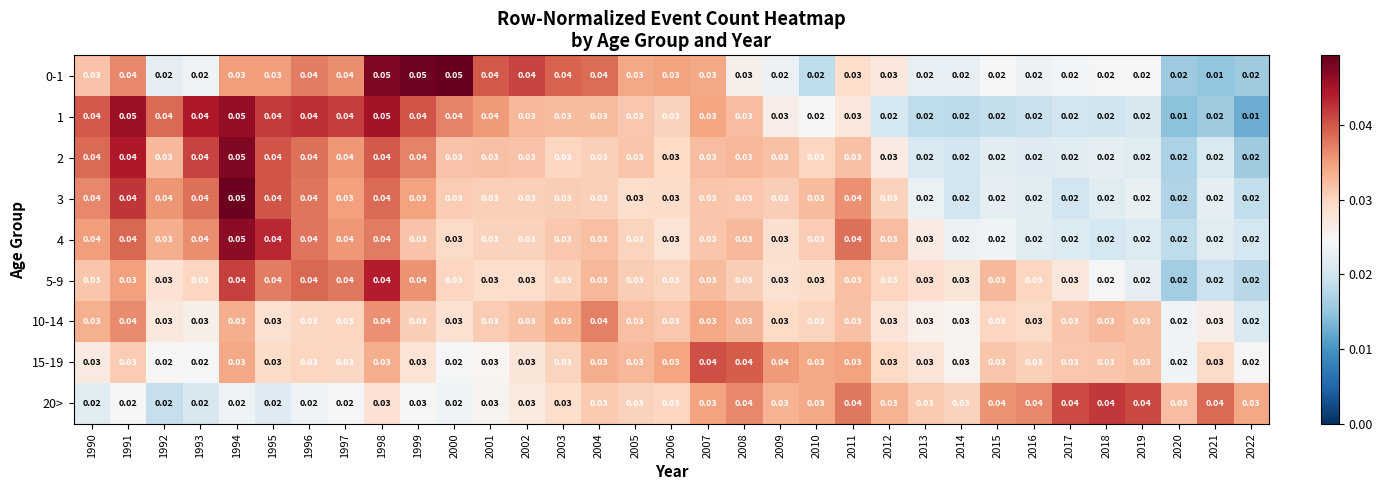

Is the value of 10-14 at 2021 greater than the value of 0-1 at 2014?

Yes